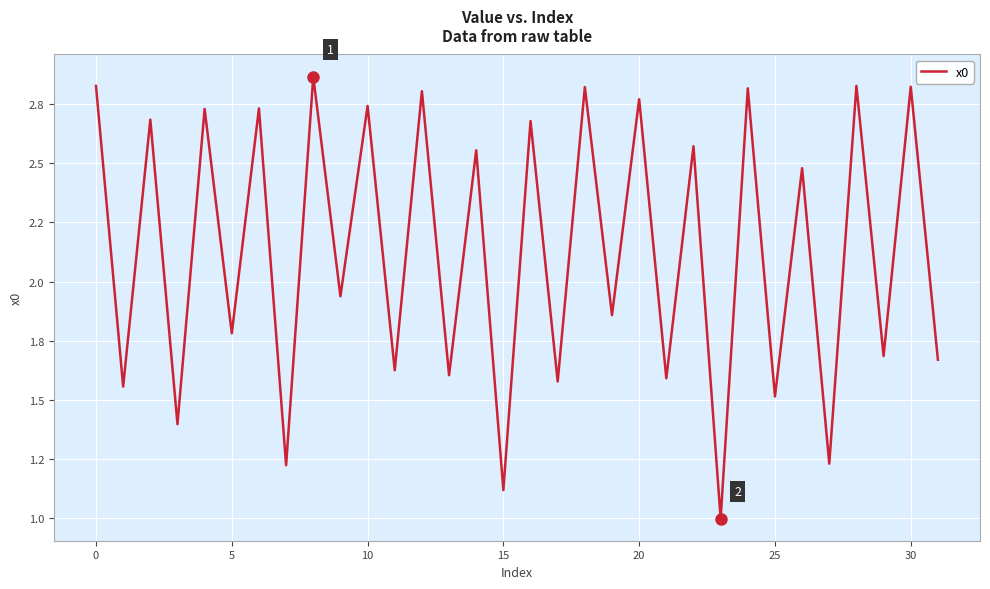

What is the greatest value displayed?

2.9